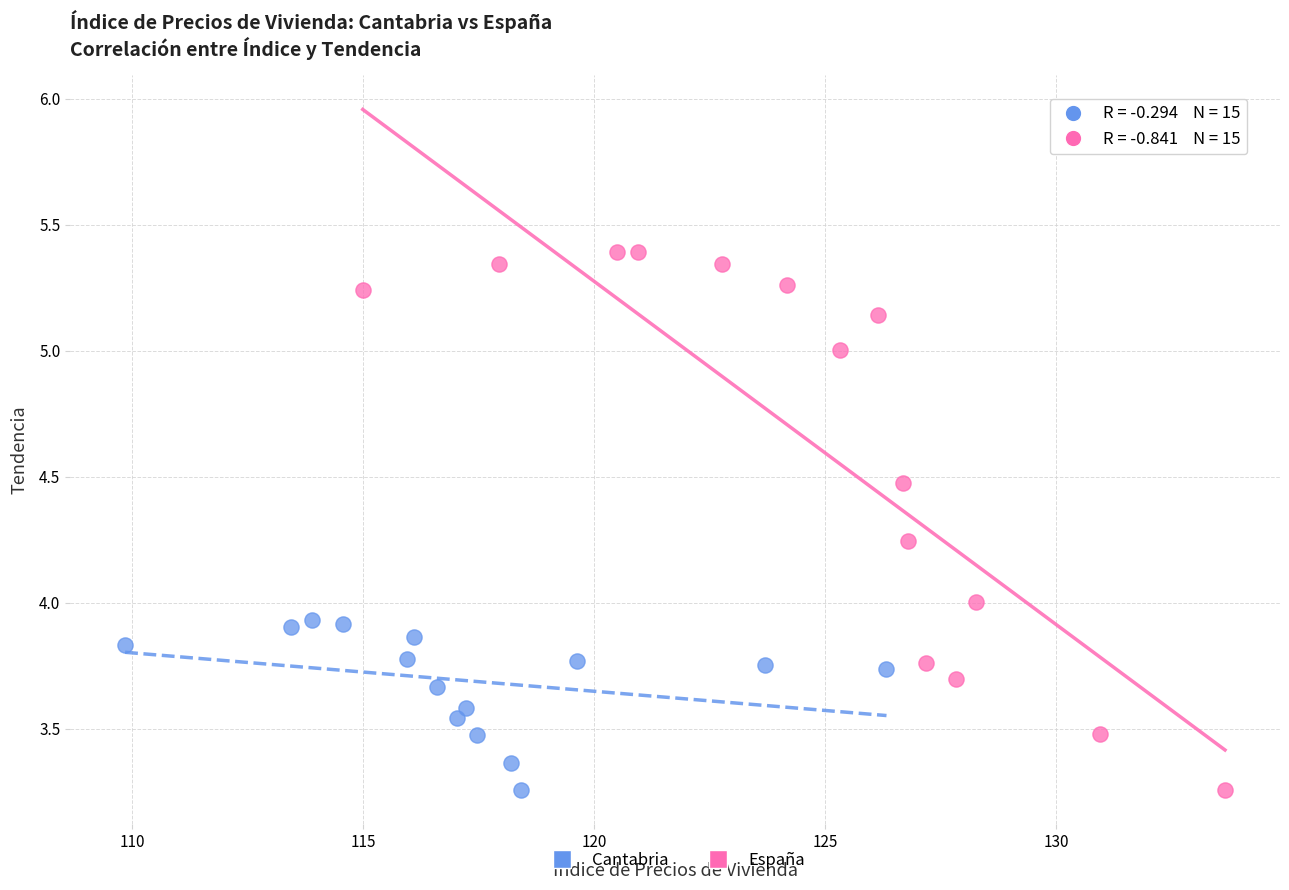

What are all the series names shown in the legend?

Cantabria, España